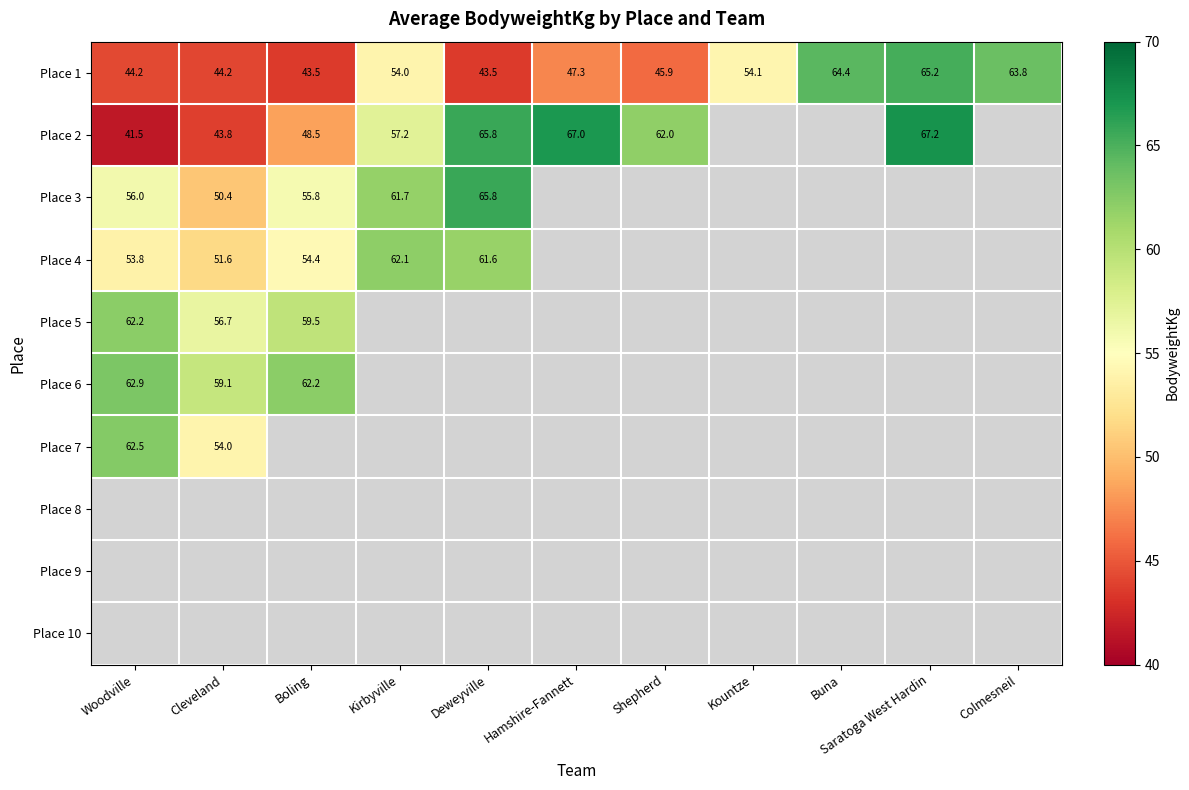

Which has a higher value, Saratoga West Hardin or Buna?

Saratoga West Hardin